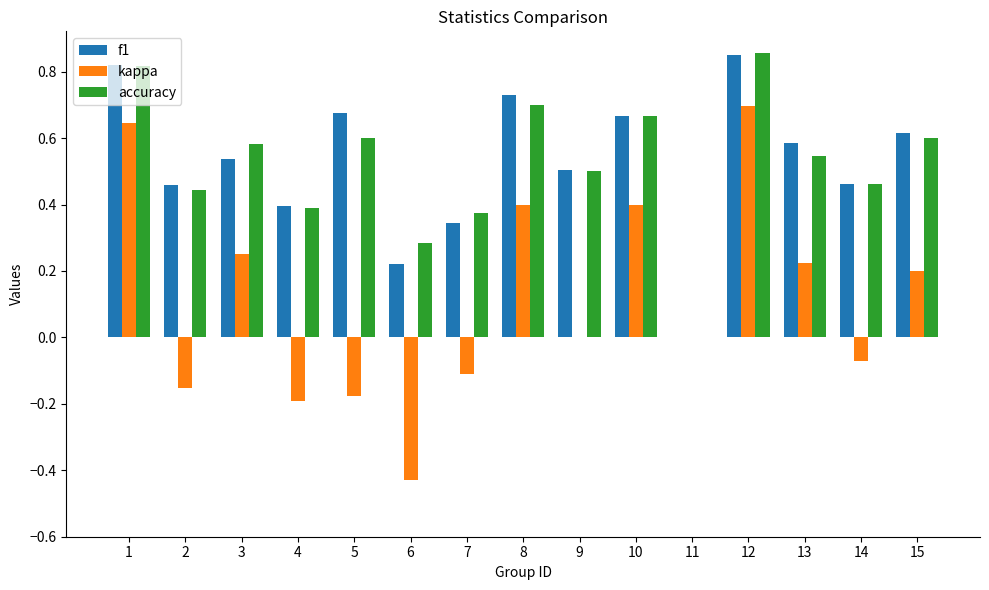

What is the total value across all series at 13?

1.4